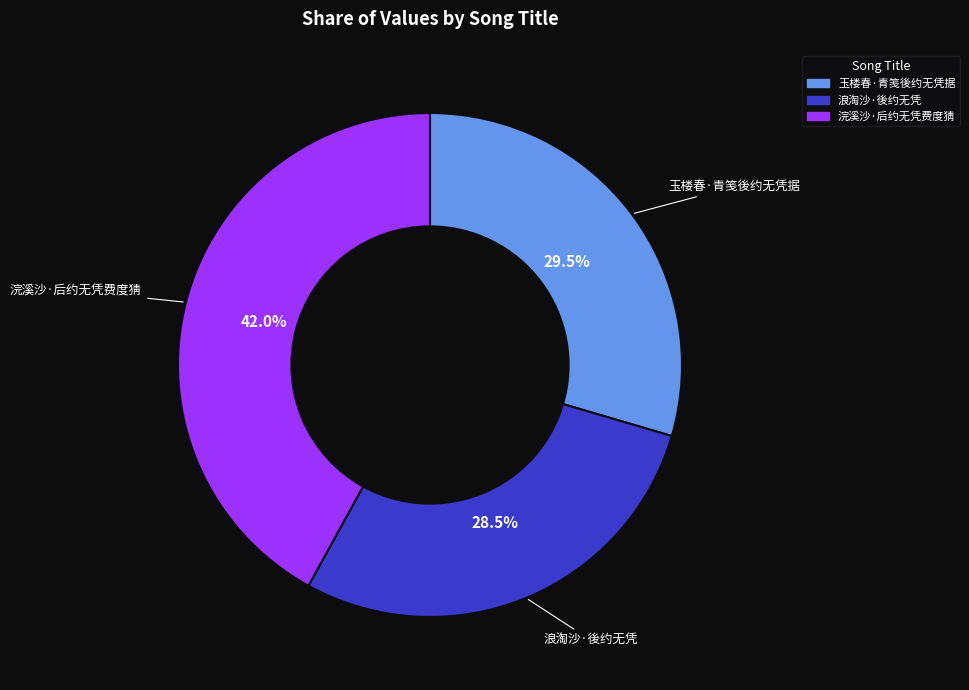

Which slice is the smallest?

浪淘沙·後约无凭